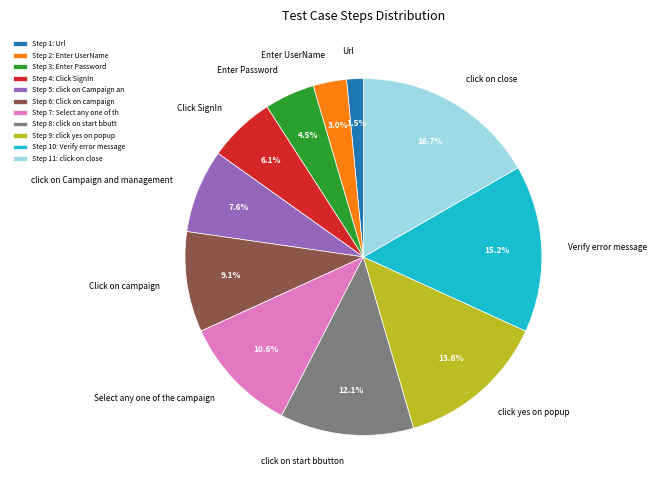

True or false: Select any one of the campaign accounts for 17% of the total.

False